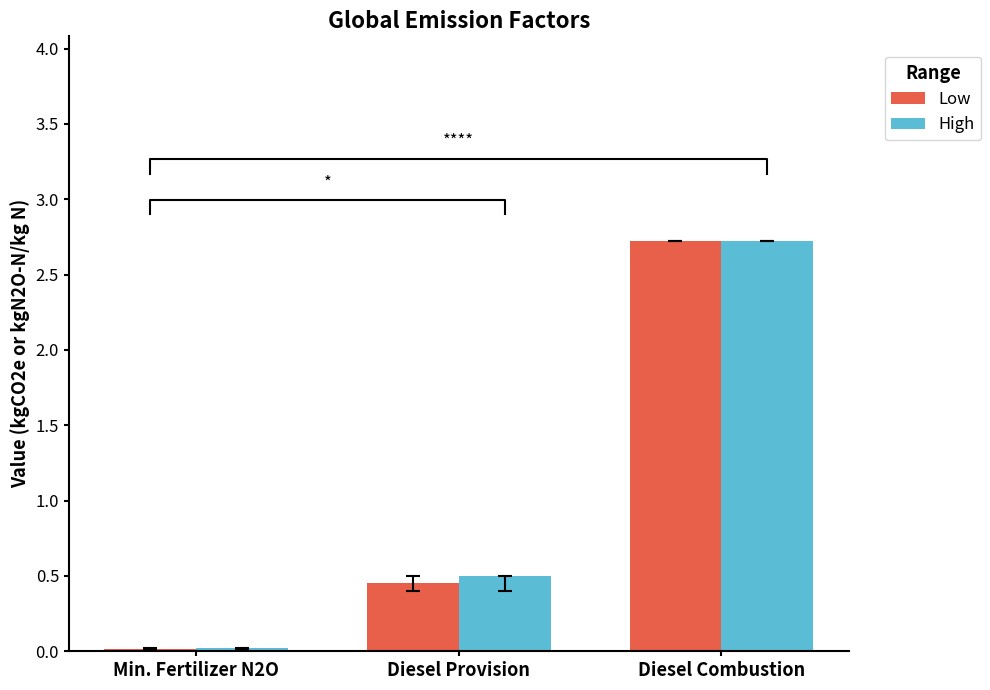

Does the chart contain stacked bars?

No